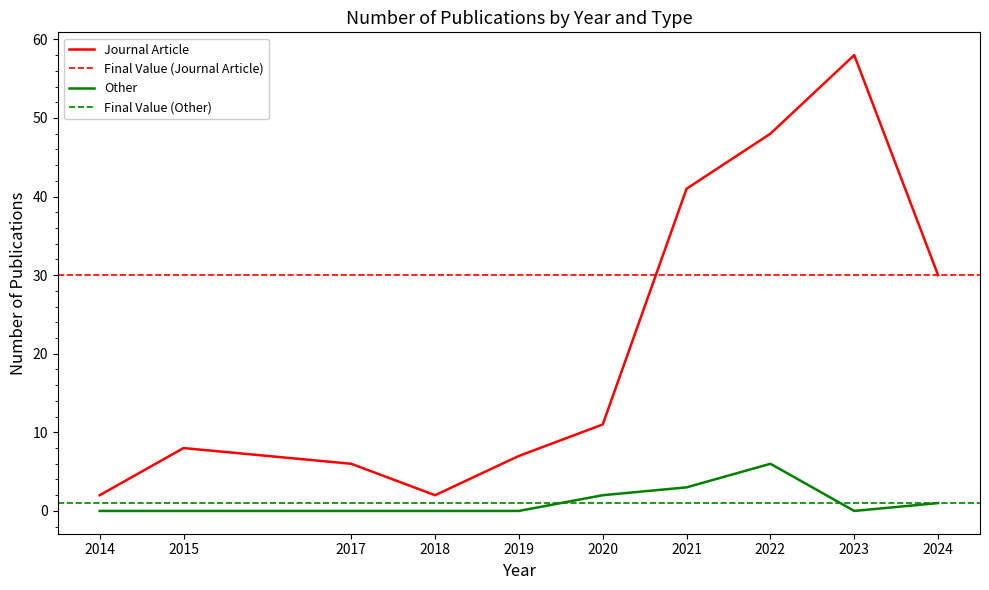

Where is the first local maximum for Journal Article?

2015